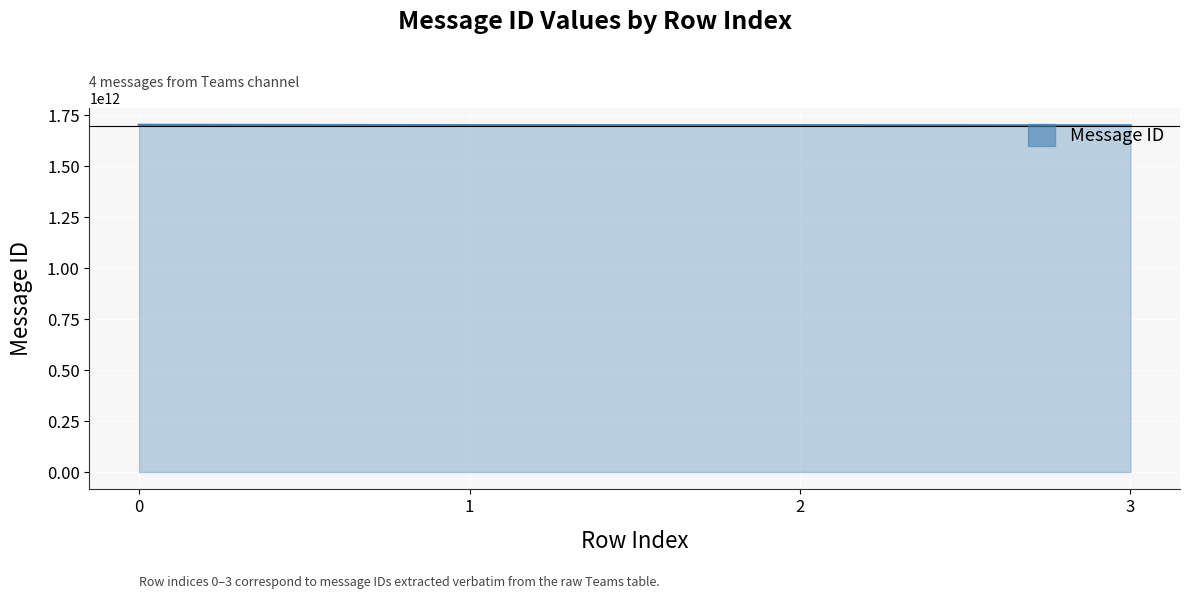

What is the change in value from 1 to 3?

-778374029